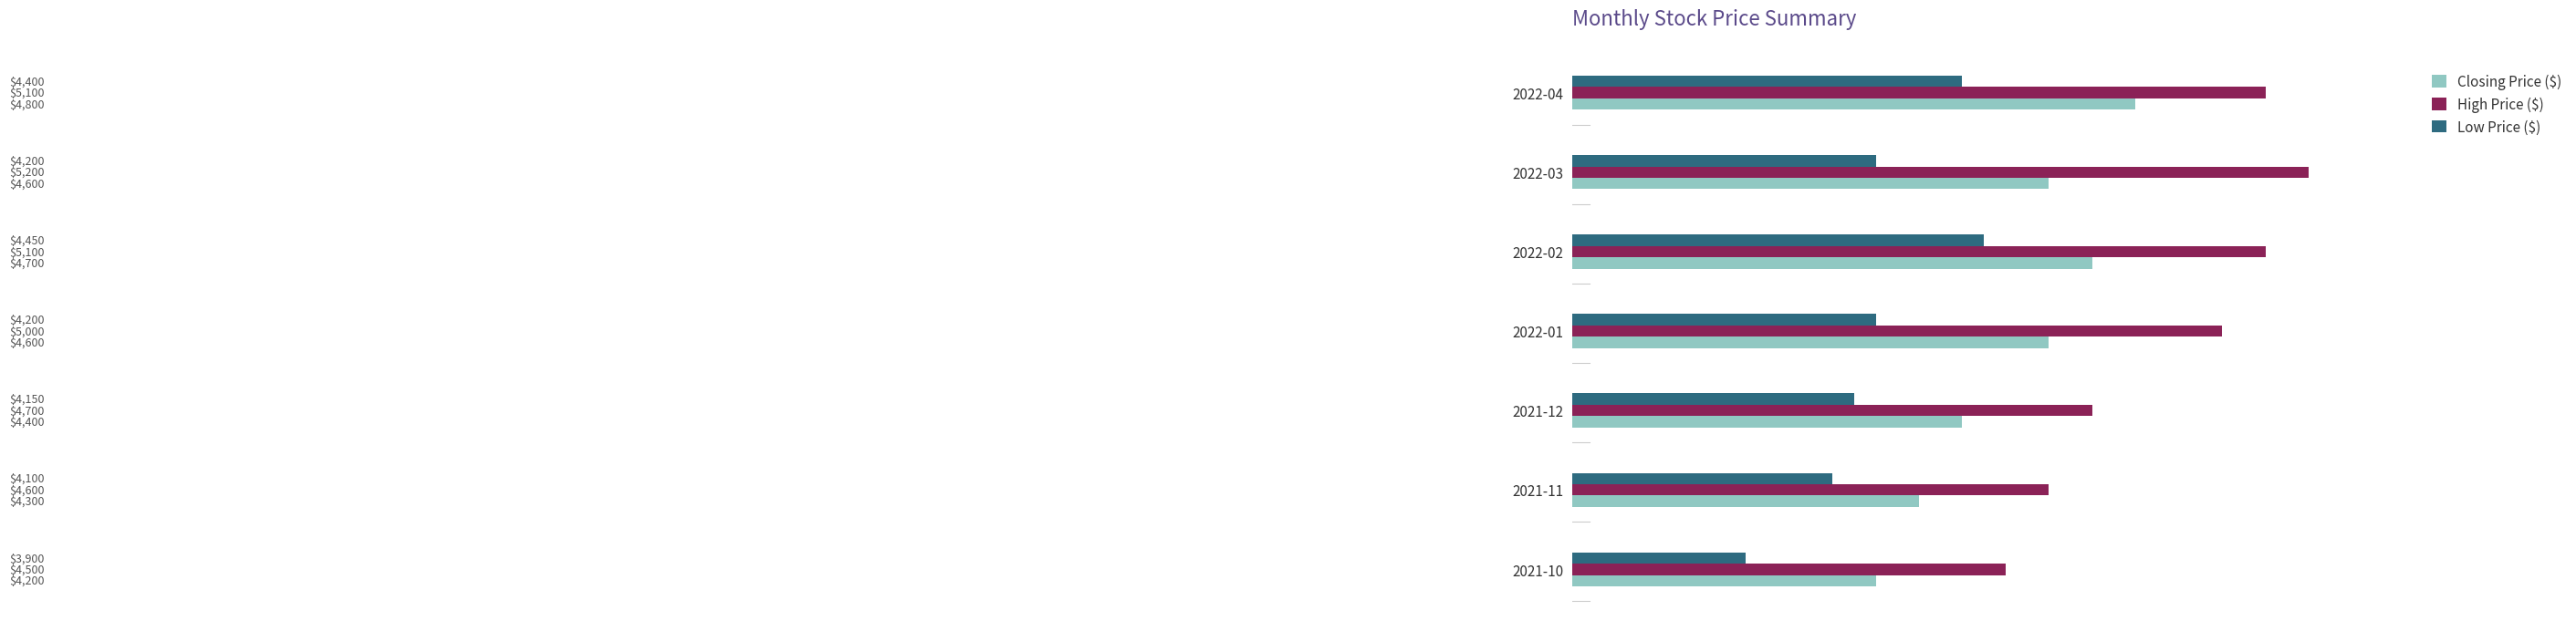

Which series has the largest range (max minus min)?

High Price ($)